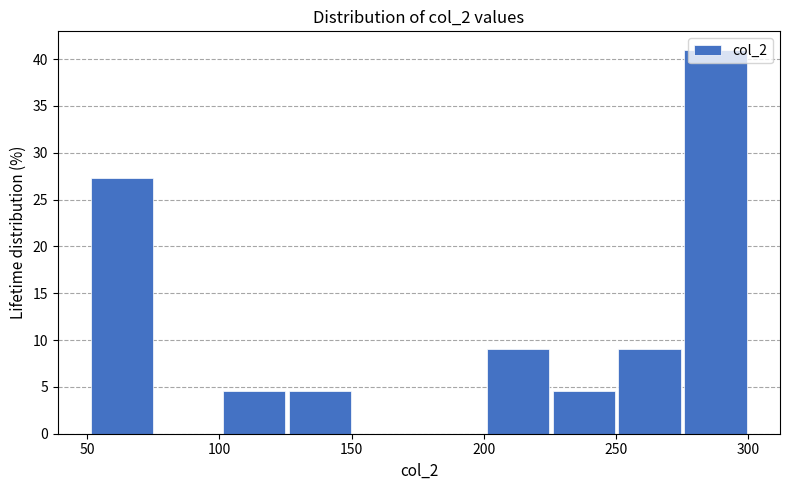

How tall is the bar that spans 225 to 250 on the x-axis? Neither the bar edges nor the heights are printed on the chart, so give them approximately, as read against the axes.

4.5